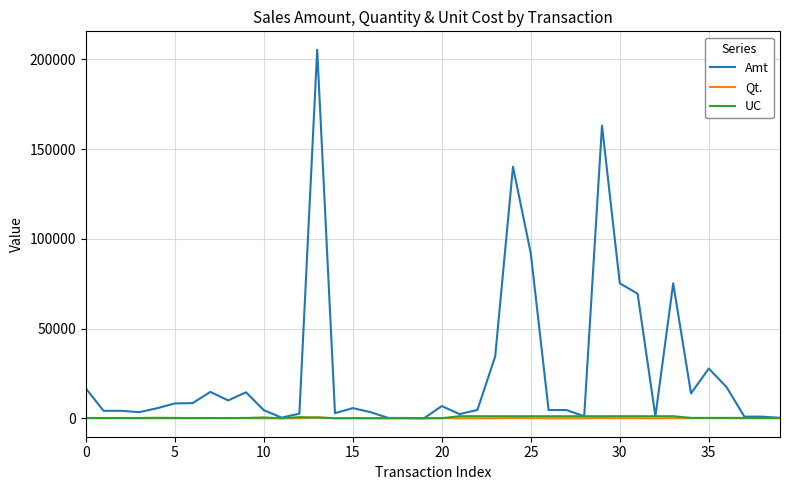

Which series has the largest total across all categories?

Amt